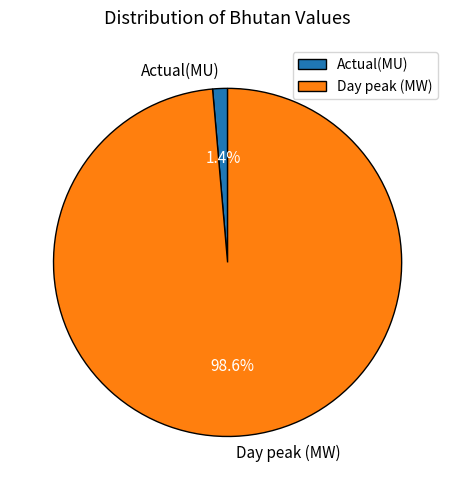

What percentage is the Day peak (MW) slice, to the nearest percent?

99%